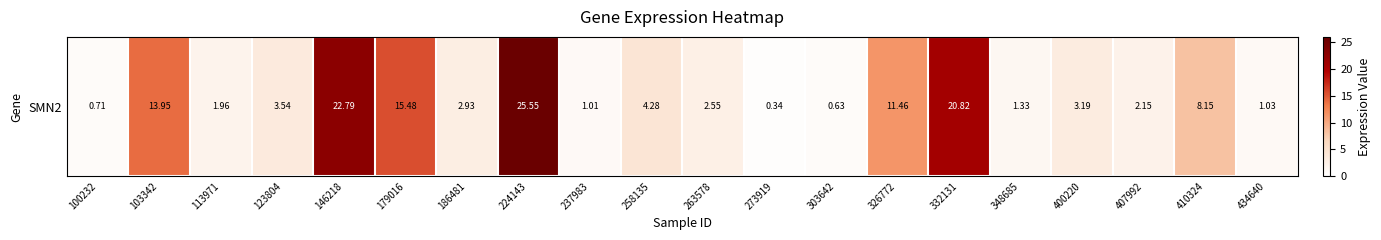

Reading left to right, extract all data points from this chart.

0.7	13.9	2.0	3.5	22.8	15.5	2.9	25.6	1.0	4.3	2.5	0.3	0.6	11.5	20.8	1.3	3.2	2.1	8.2	1.0